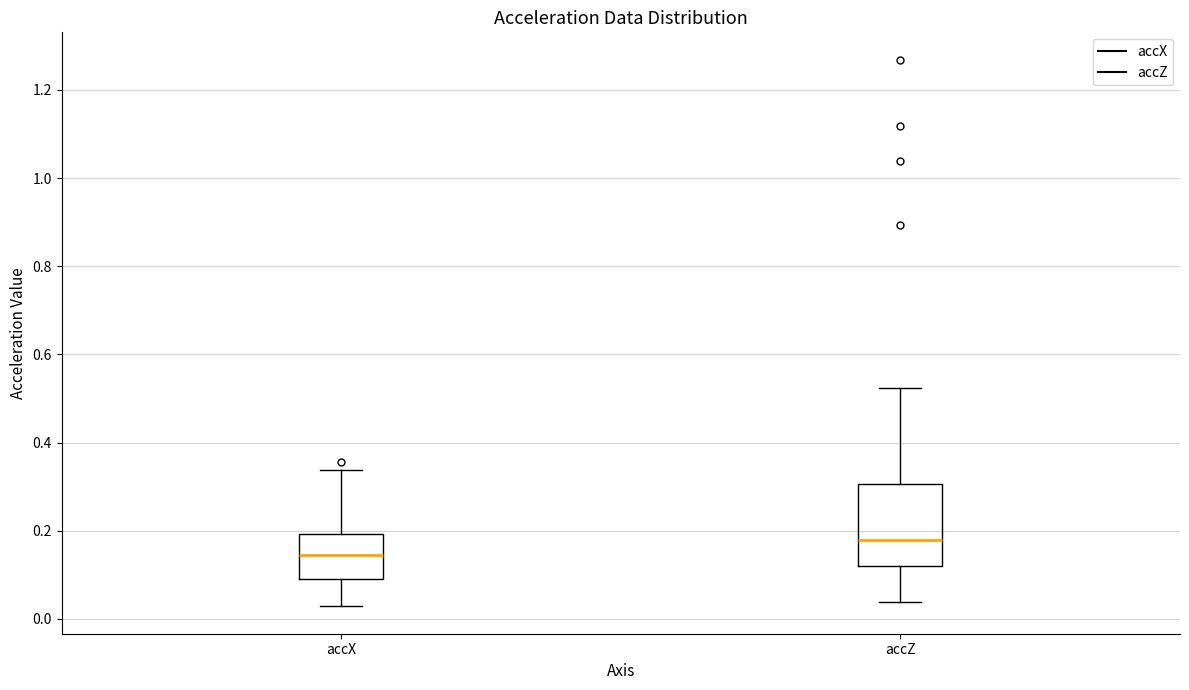

Which box is the tallest, from its lower edge to its upper edge?

accZ